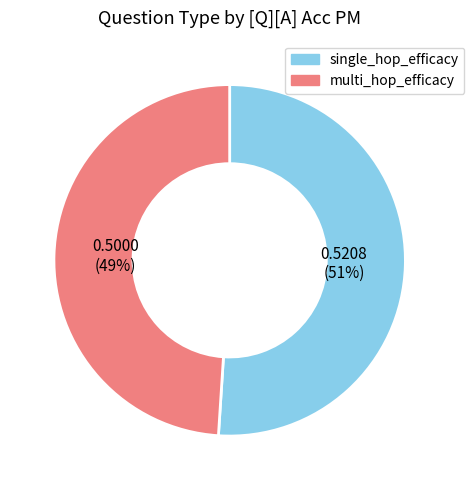

Is the sum of single_hop_efficacy and multi_hop_efficacy greater than half?

Yes